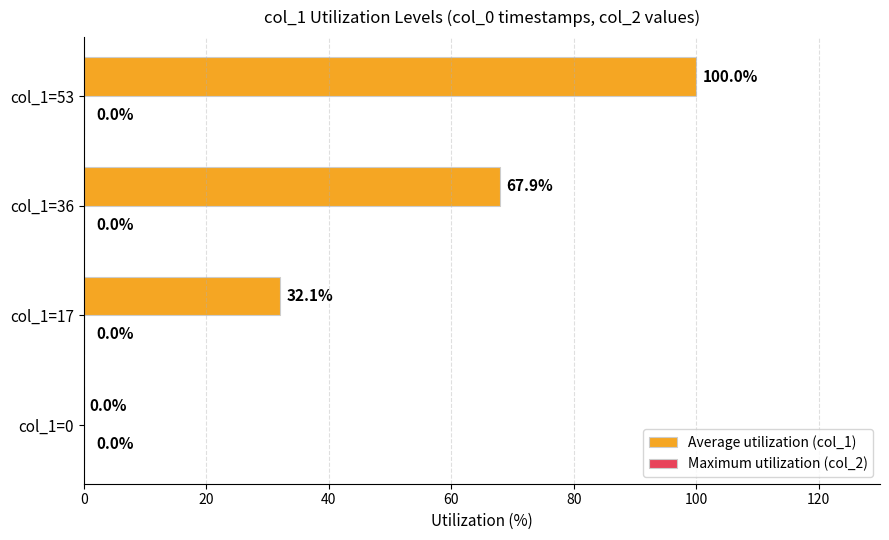

Between col_1=53 and col_1=0, which is larger?

col_1=53